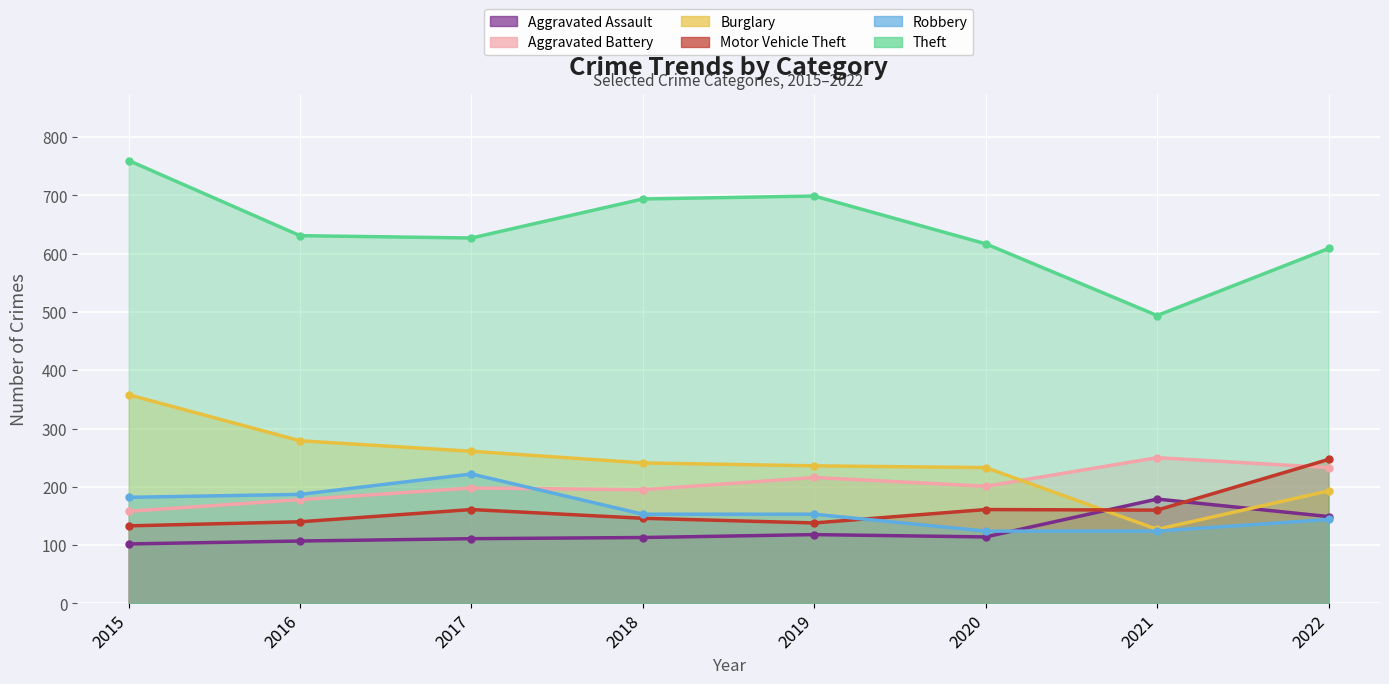

True or false: Robbery has more than 1 interior local peaks.

False